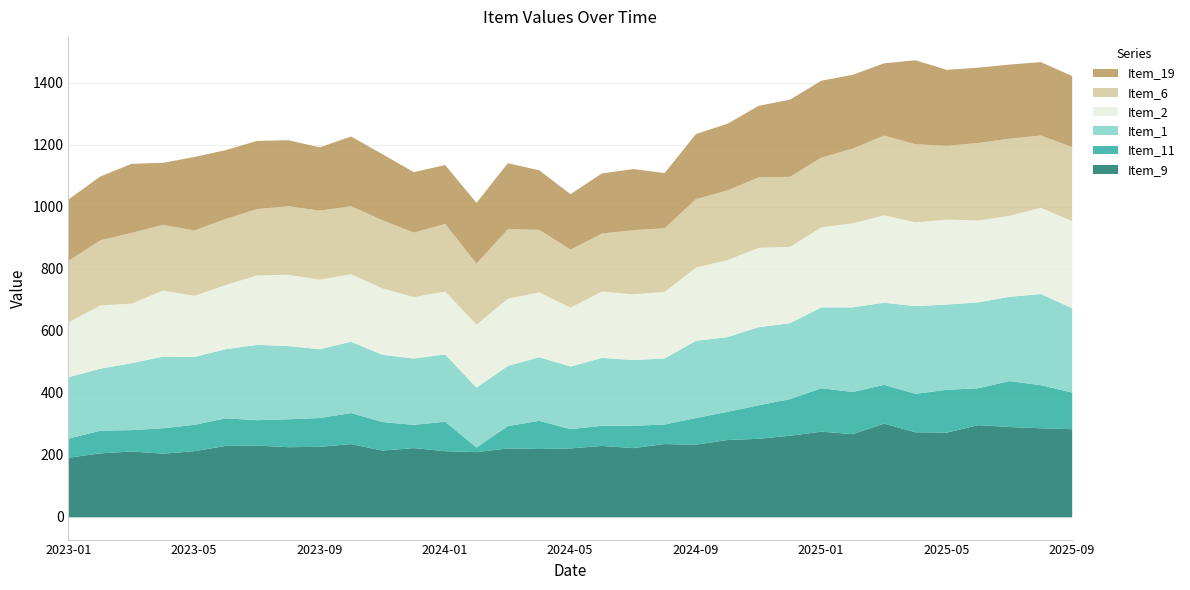

Reading left to right, what are all the values shown in this chart?

Item_9: 2023-01=192	2023-02=206	2023-03=212	2023-04=205	2023-05=213	2023-06=230	2023-07=231	2023-08=226	2023-09=227	2023-10=236	2023-11=215	2023-12=223	2024-01=213	2024-02=210	2024-03=222	2024-04=220	2024-05=222	2024-06=230	2024-07=223	2024-08=236	2024-09=234	2024-10=249	2024-11=253	2024-12=263	2025-01=276	2025-02=268	2025-03=302	2025-04=274	2025-05=273	2025-06=297	2025-07=291	2025-08=287	2025-09=284
Item_11: 2023-01=62	2023-02=73	2023-03=69	2023-04=82	2023-05=85	2023-06=89	2023-07=82	2023-08=90	2023-09=93	2023-10=100	2023-11=92	2023-12=75	2024-01=95	2024-02=15	2024-03=72	2024-04=91	2024-05=62	2024-06=65	2024-07=72	2024-08=63	2024-09=86	2024-10=91	2024-11=108	2024-12=118	2025-01=140	2025-02=136	2025-03=125	2025-04=124	2025-05=138	2025-06=119	2025-07=148	2025-08=139	2025-09=118
Item_1: 2023-01=198	2023-02=200	2023-03=216	2023-04=231	2023-05=219	2023-06=223	2023-07=243	2023-08=236	2023-09=222	2023-10=230	2023-11=217	2023-12=214	2024-01=217	2024-02=193	2024-03=194	2024-04=205	2024-05=202	2024-06=219	2024-07=212	2024-08=213	2024-09=249	2024-10=241	2024-11=252	2024-12=245	2025-01=261	2025-02=273	2025-03=265	2025-04=283	2025-05=275	2025-06=277	2025-07=272	2025-08=294	2025-09=272
Item_2: 2023-01=177	2023-02=204	2023-03=192	2023-04=213	2023-05=197	2023-06=207	2023-07=224	2023-08=230	2023-09=224	2023-10=218	2023-11=214	2023-12=198	2024-01=203	2024-02=203	2024-03=217	2024-04=209	2024-05=190	2024-06=214	2024-07=212	2024-08=215	2024-09=236	2024-10=248	2024-11=256	2024-12=246	2025-01=258	2025-02=271	2025-03=282	2025-04=270	2025-05=274	2025-06=264	2025-07=261	2025-08=278	2025-09=281
Item_6: 2023-01=199	2023-02=210	2023-03=228	2023-04=212	2023-05=211	2023-06=213	2023-07=214	2023-08=221	2023-09=223	2023-10=219	2023-11=220	2023-12=208	2024-01=218	2024-02=197	2024-03=224	2024-04=202	2024-05=187	2024-06=187	2024-07=207	2024-08=205	2024-09=221	2024-10=225	2024-11=227	2024-12=226	2025-01=225	2025-02=241	2025-03=257	2025-04=252	2025-05=238	2025-06=250	2025-07=249	2025-08=233	2025-09=239
Item_19: 2023-01=198	2023-02=206	2023-03=223	2023-04=200	2023-05=237	2023-06=222	2023-07=220	2023-08=213	2023-09=204	2023-10=225	2023-11=213	2023-12=195	2024-01=190	2024-02=196	2024-03=213	2024-04=192	2024-05=179	2024-06=194	2024-07=197	2024-08=178	2024-09=210	2024-10=215	2024-11=231	2024-12=249	2025-01=248	2025-02=238	2025-03=233	2025-04=271	2025-05=245	2025-06=243	2025-07=239	2025-08=237	2025-09=229